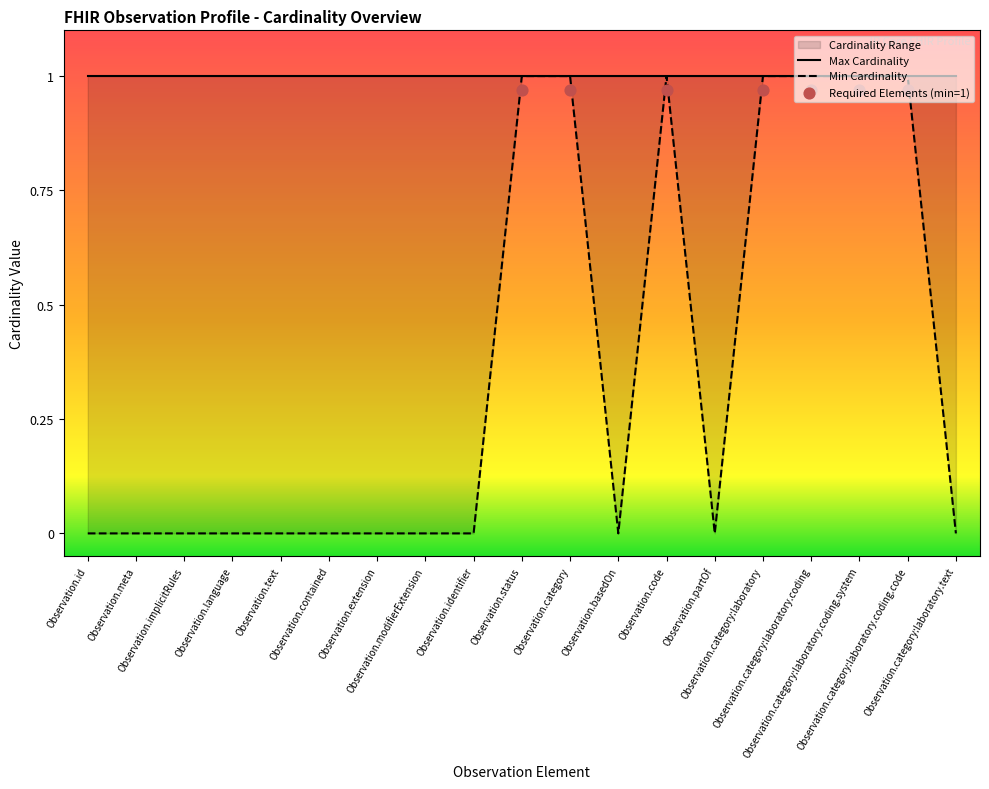

Which has a higher value, Observation.contained or Observation.implicitRules?

Observation.contained